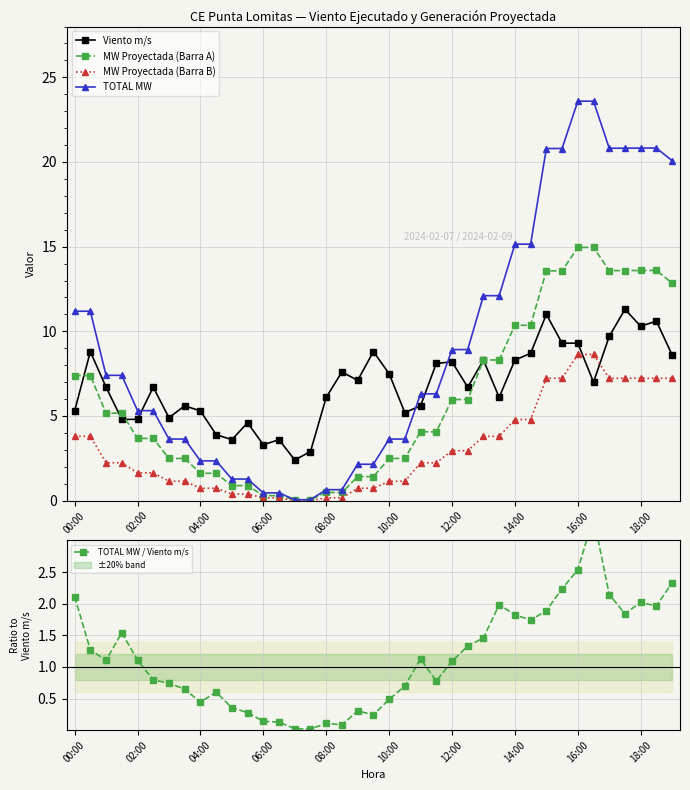

At which label does MW Proyectada (Barra A) first exceed 4?

00:00